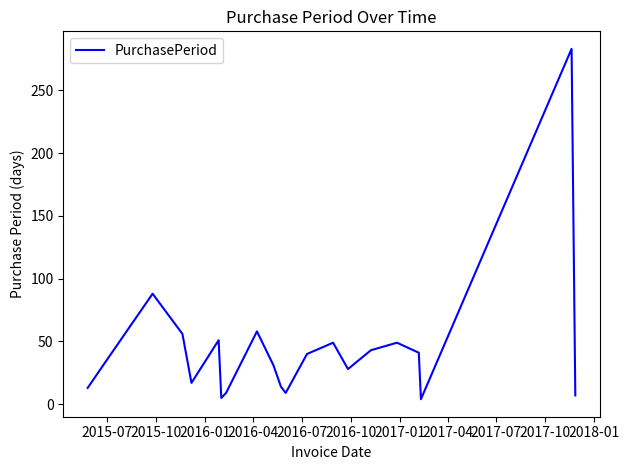

How many lines are shown in the chart?

1